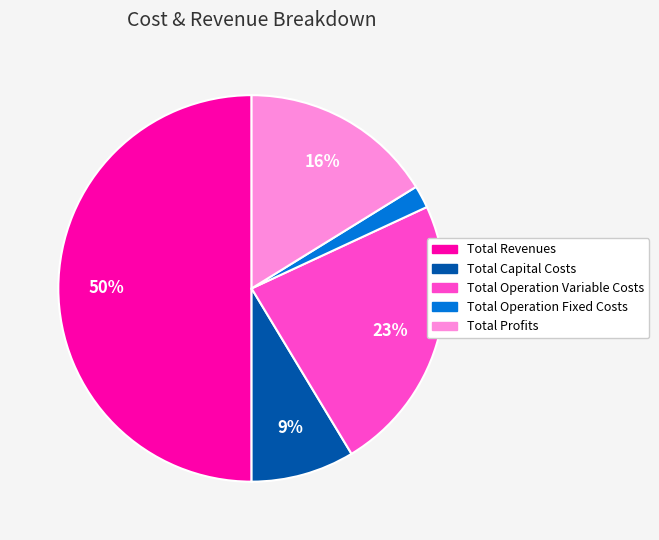

Combined, do Total Operation Fixed Costs and Total Capital Costs account for over 50%?

No